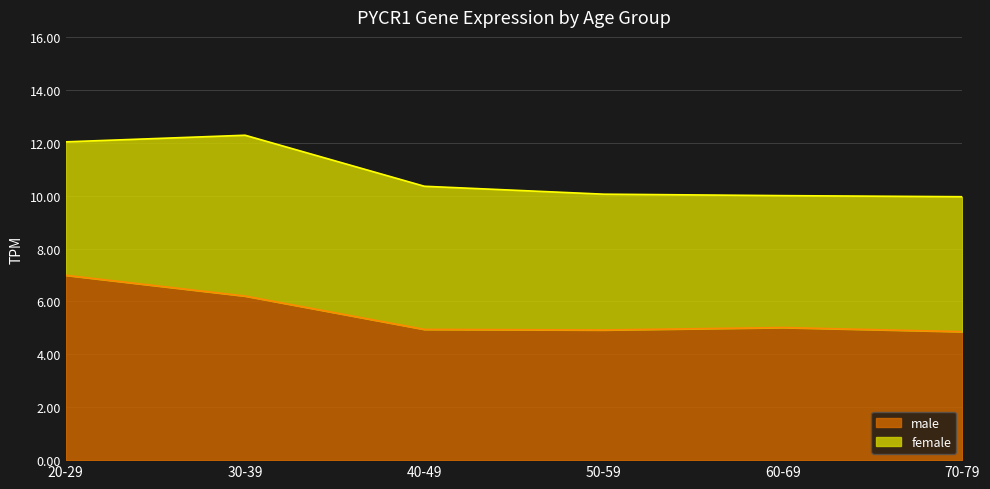

Between 50-59 and 60-69, which is larger?

60-69